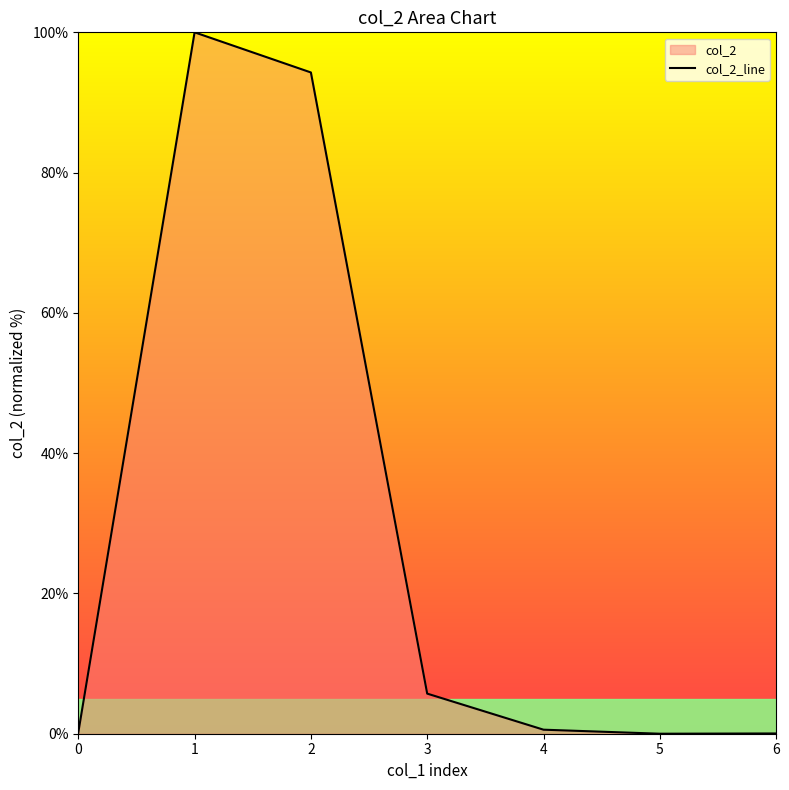

Count the number of data series in this chart.

1